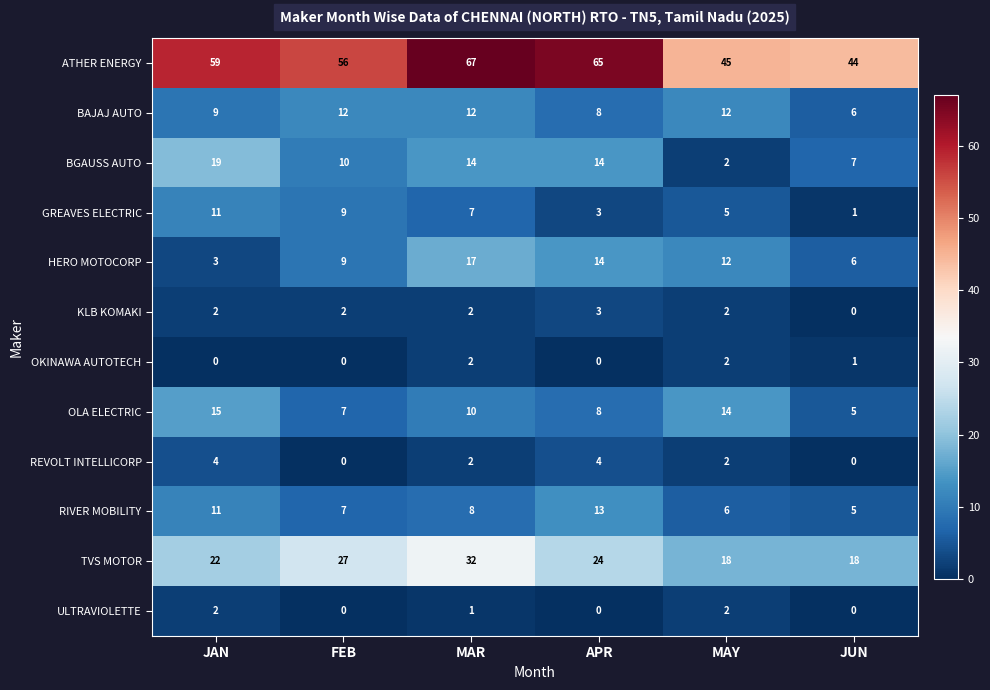

Between MAR and JUN, which series saw the biggest shift?

ATHER ENERGY